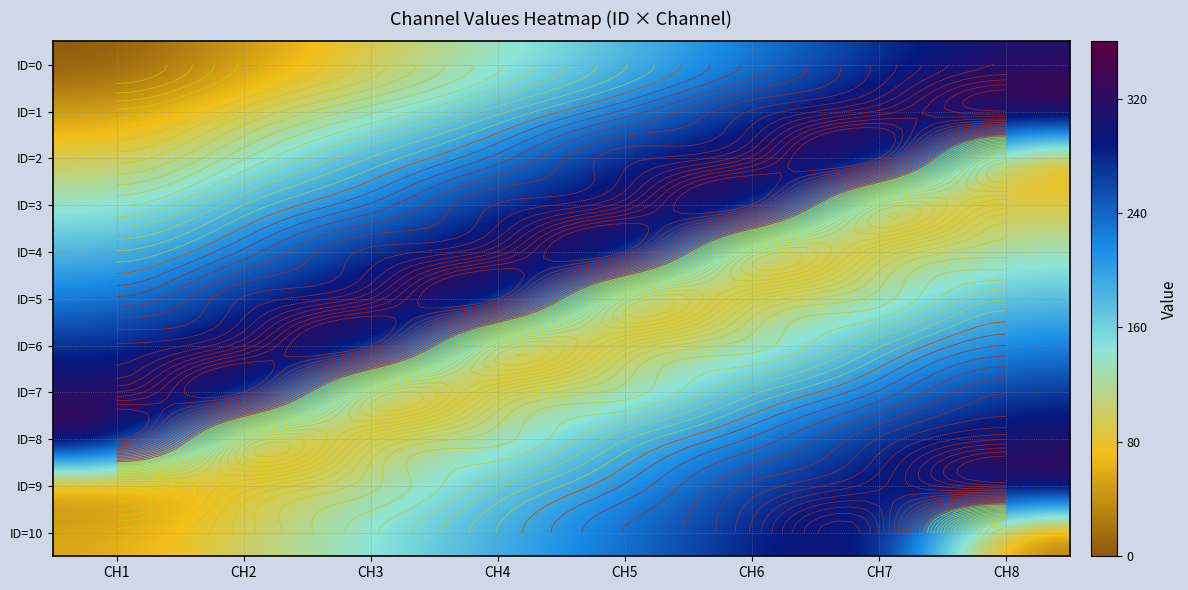

At which label is ID=0 closest to 157?

CH5